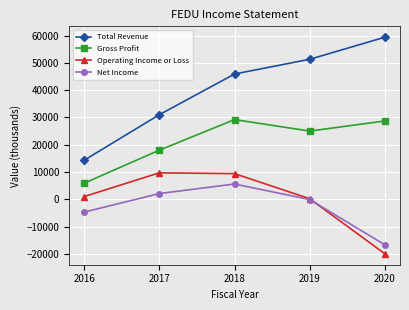

What is the average value of the Net Income series?

-2760